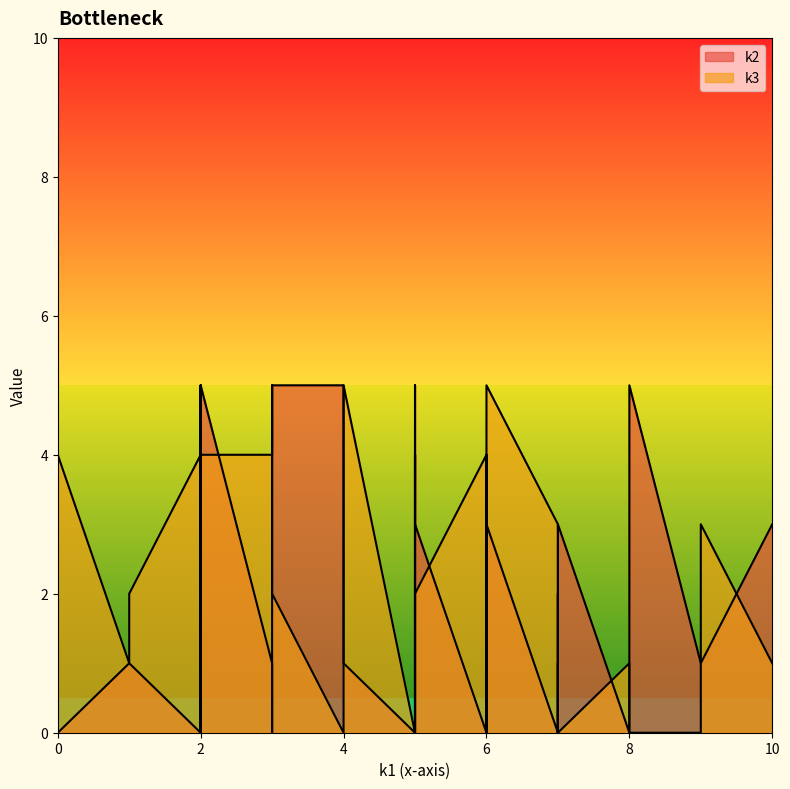

True or false: k3 has a value of 1 at i27.

False